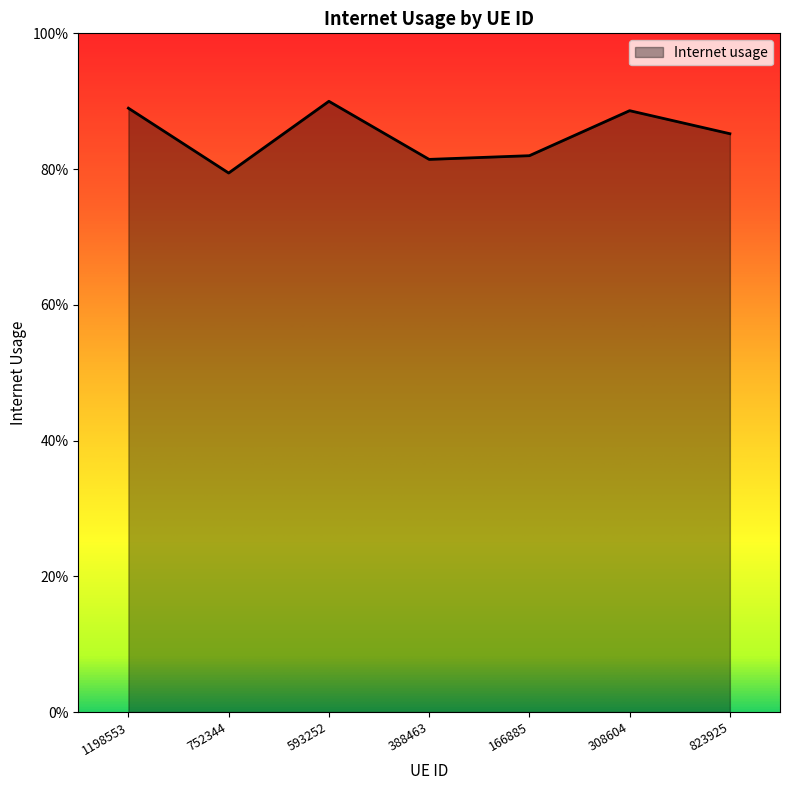

Does the chart display data point markers on the line(s)?

No